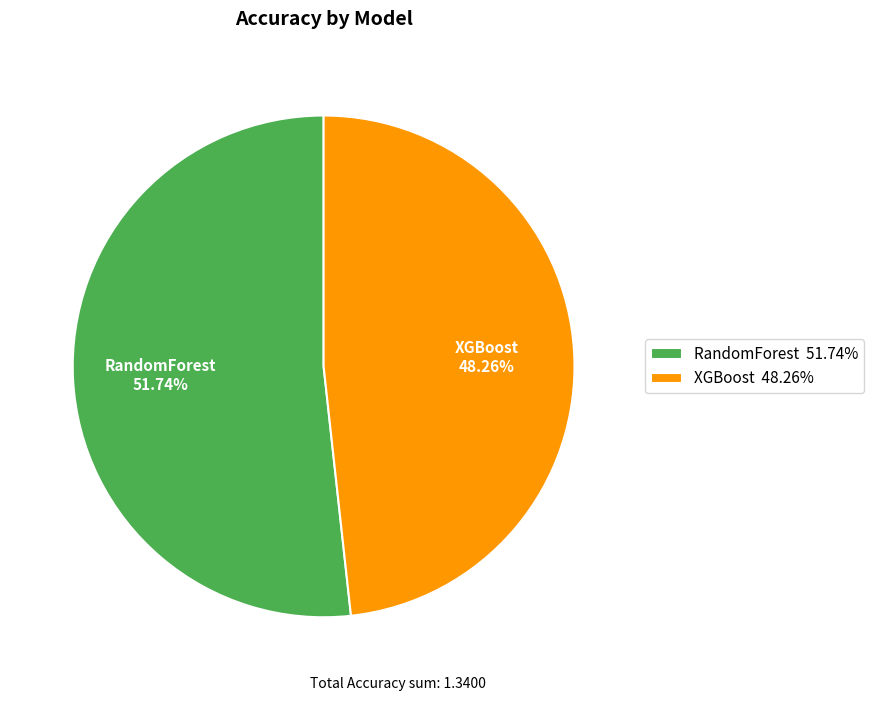

To the nearest percent, what is the difference between the RandomForest and XGBoost slice percentages?

3%